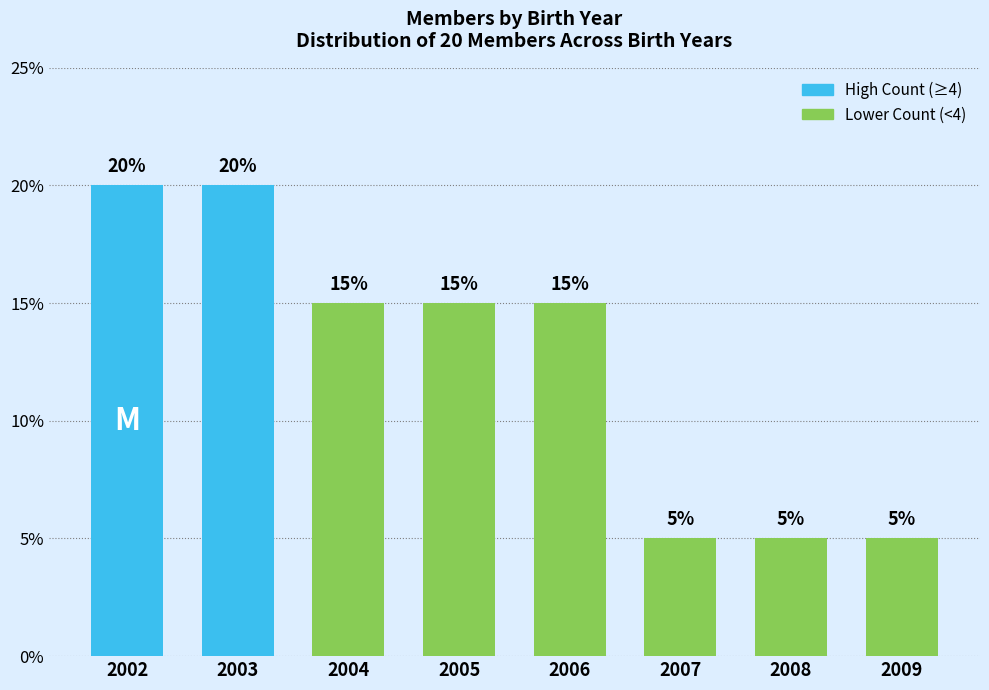

What is the sum of all values?

20